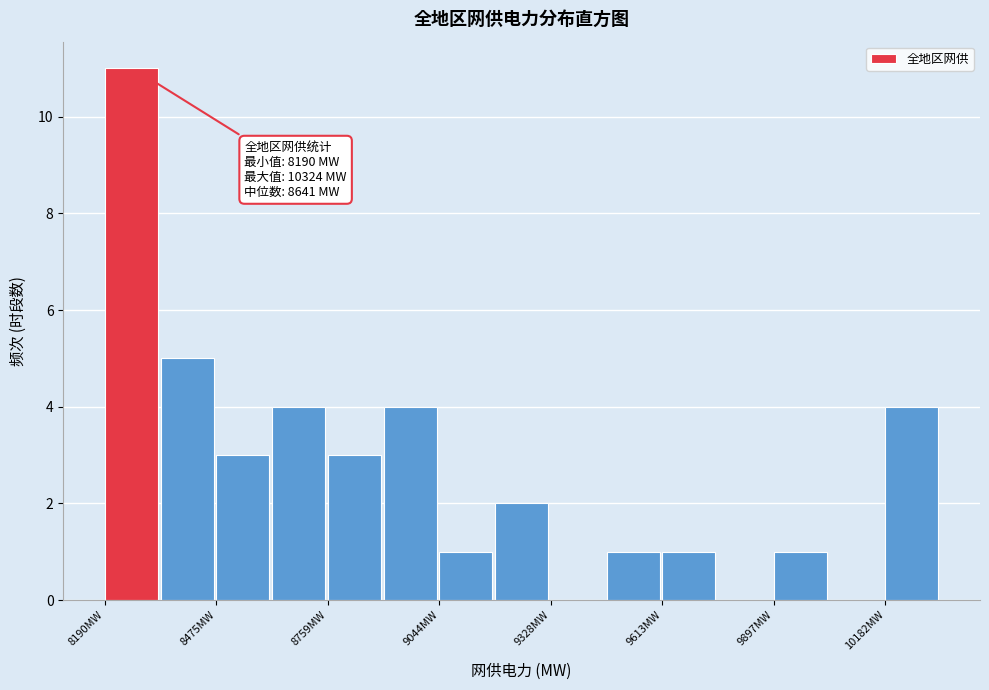

Around what value on the x-axis is the tallest bar? Give the approximate position of its centre, as read against the axis.

8250